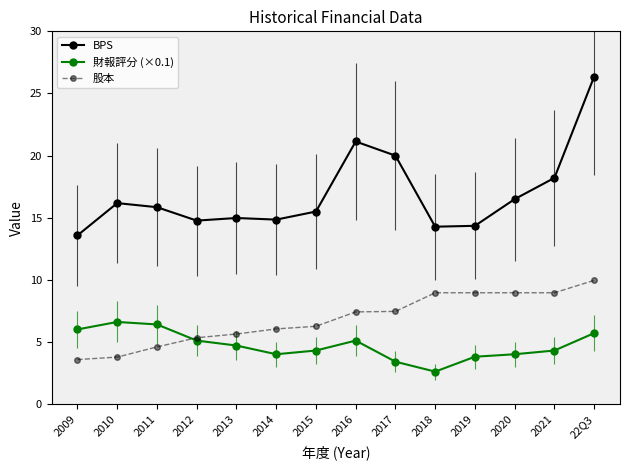

At which category is the sum across all series the highest?

22Q3